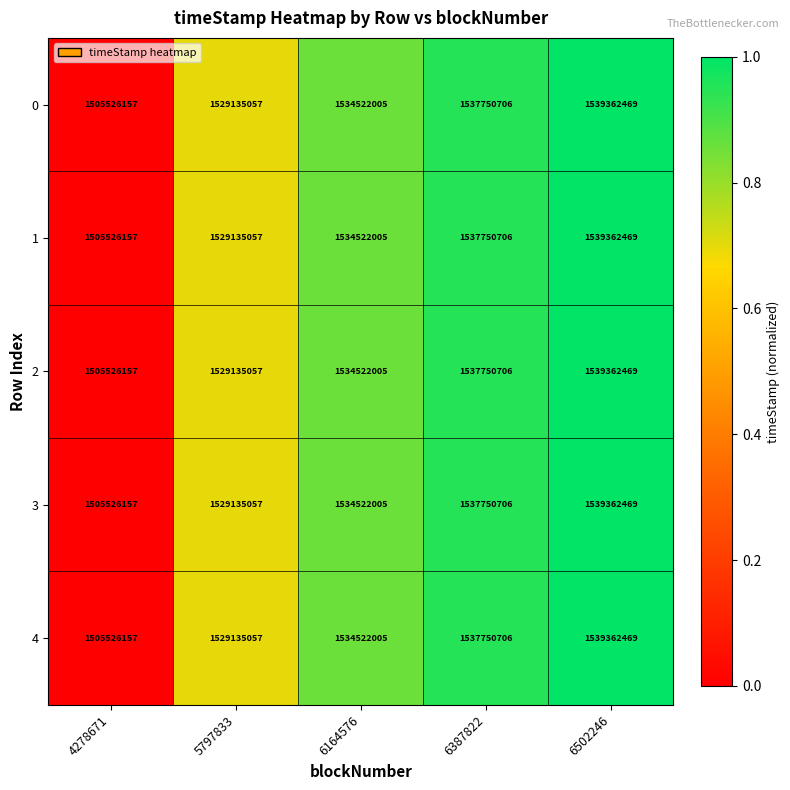

What is the minimum value shown in the chart?

1505526157